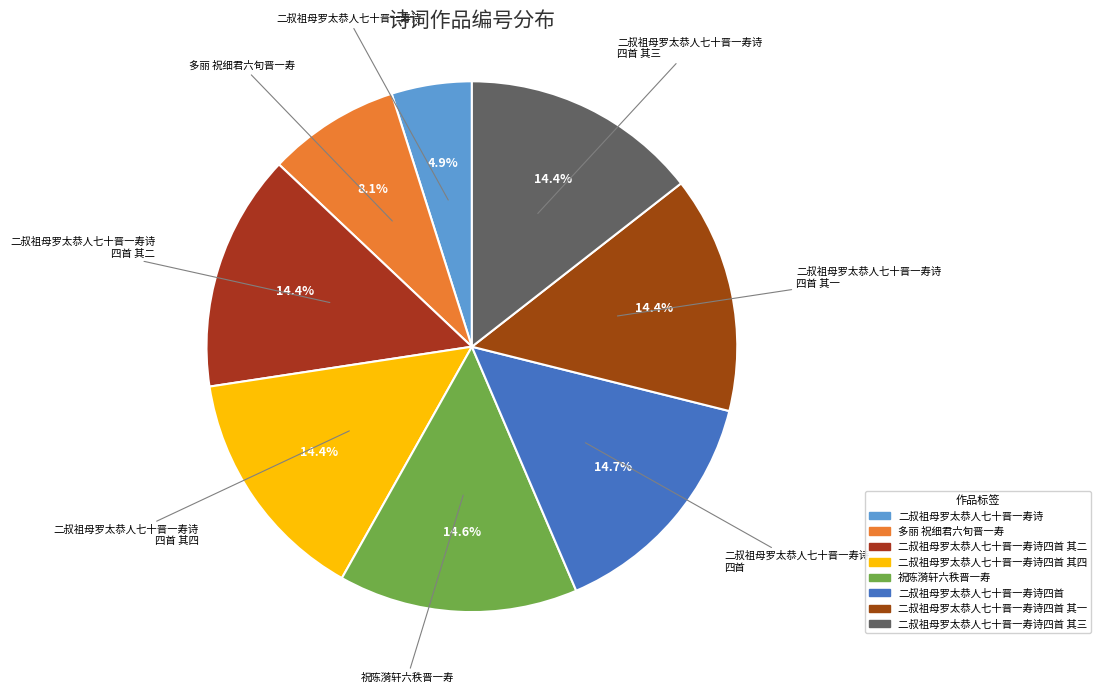

How many segments does this pie chart have?

8